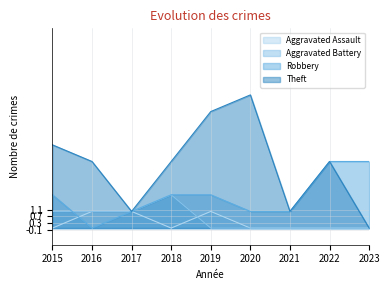

Is it true that Robbery equals 1 at 2015?

False